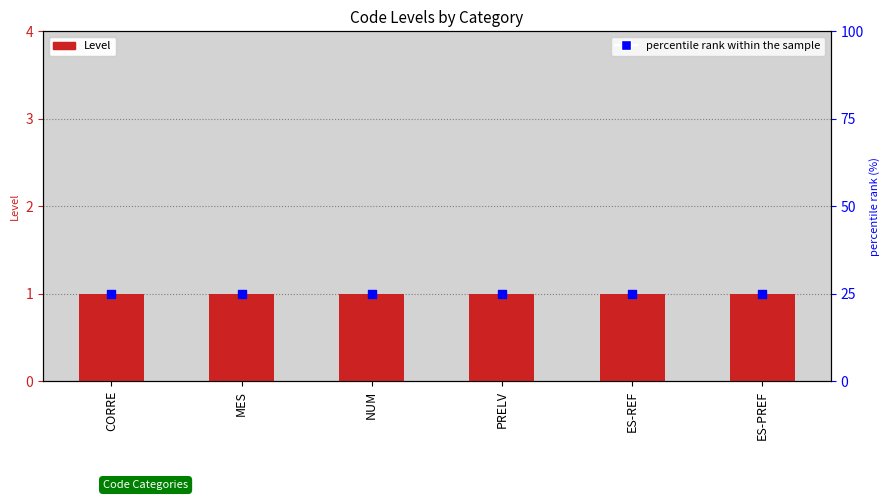

What are all the series names shown in the legend?

Level, percentile rank within the sample